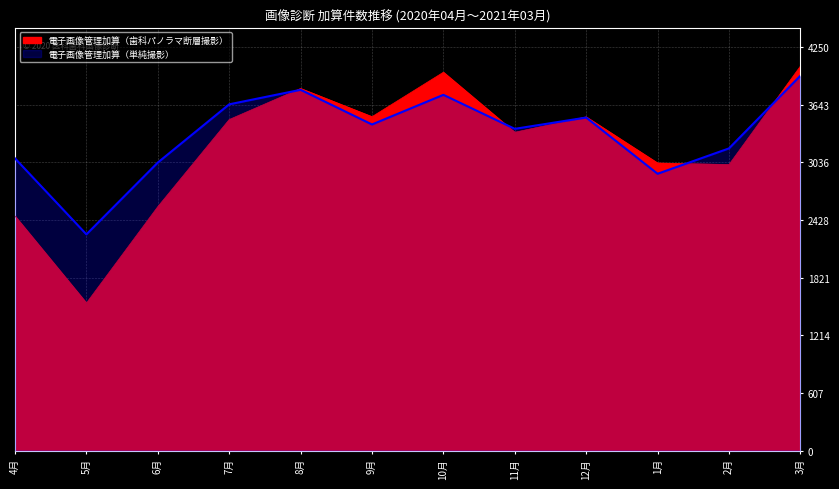

Rank the series by their average value, from highest to lowest.

電子画像管理加算（単純撮影）, 電子画像管理加算（歯科パノラマ断層撮影）